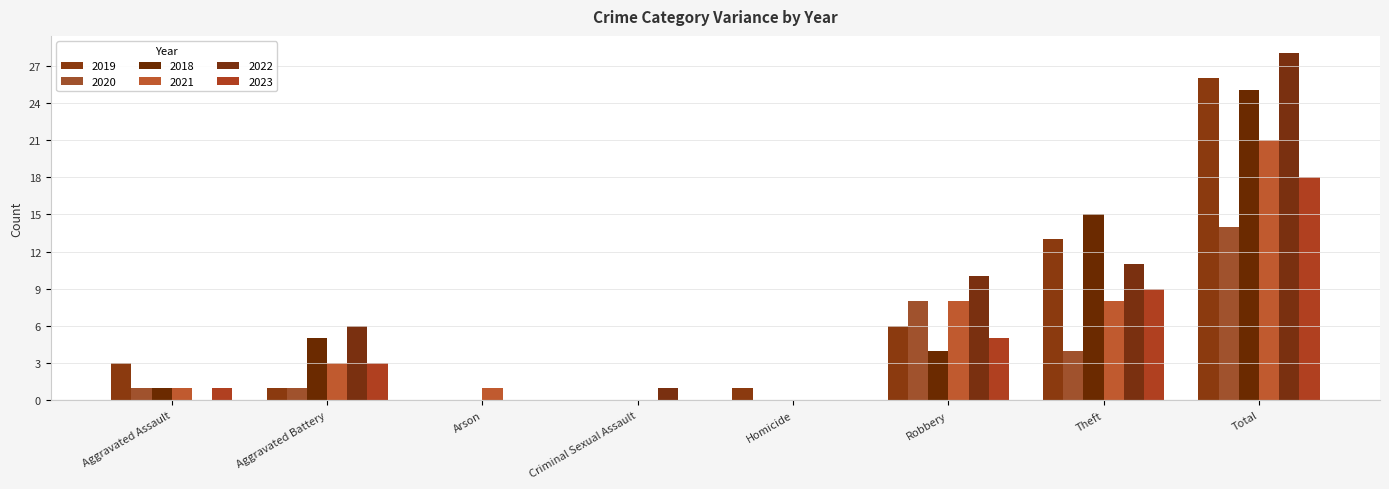

What are all the series names shown in the legend?

2019, 2020, 2018, 2021, 2022, 2023